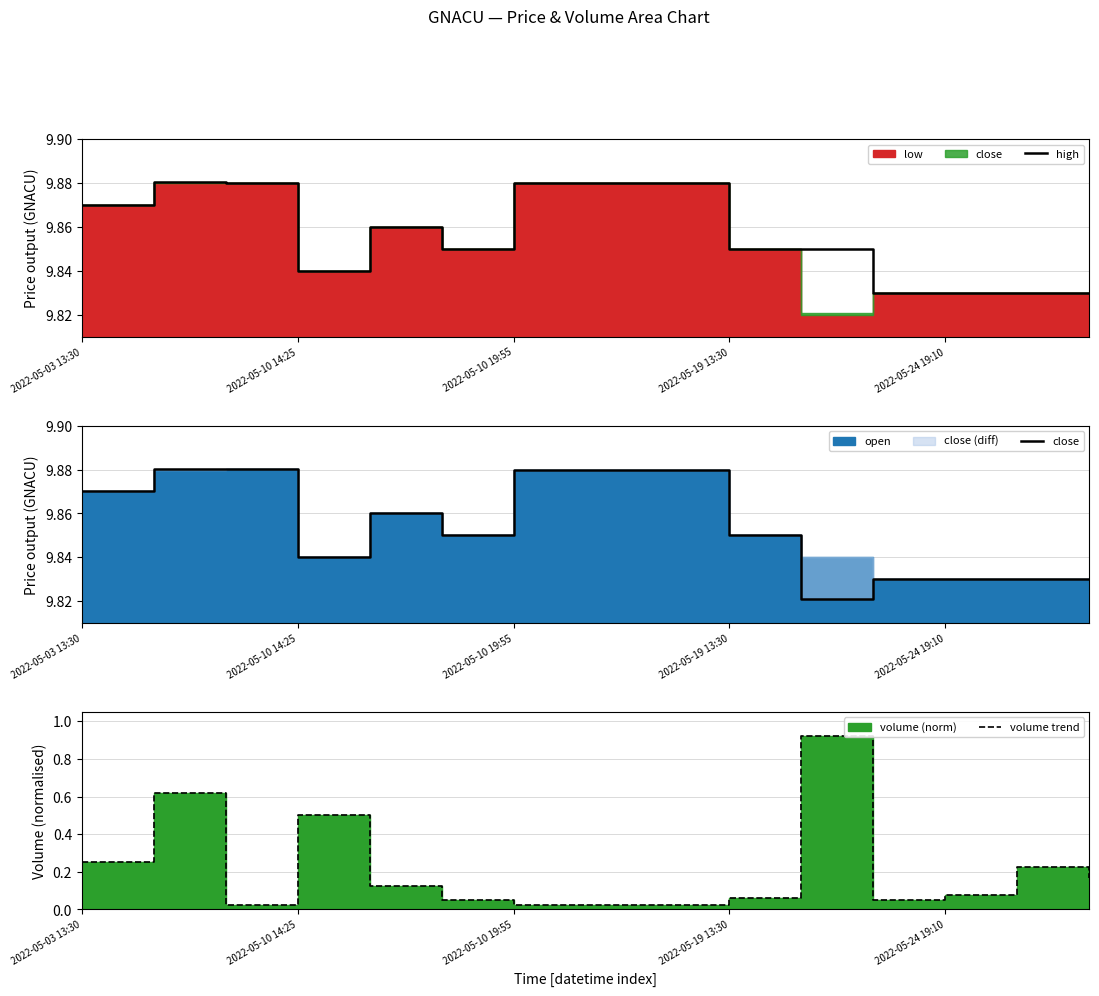

What is the difference between the maximum and second lowest values in the close series?

0.1